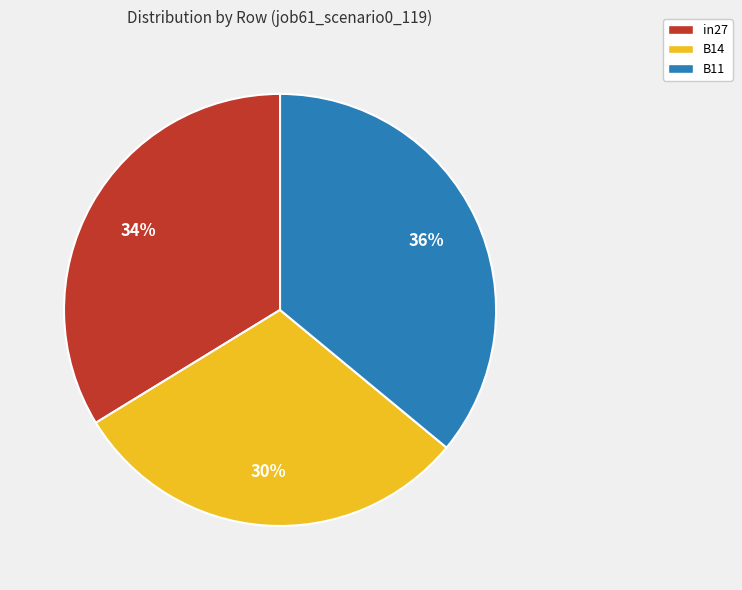

Is there any slice that represents more than half of the pie?

No